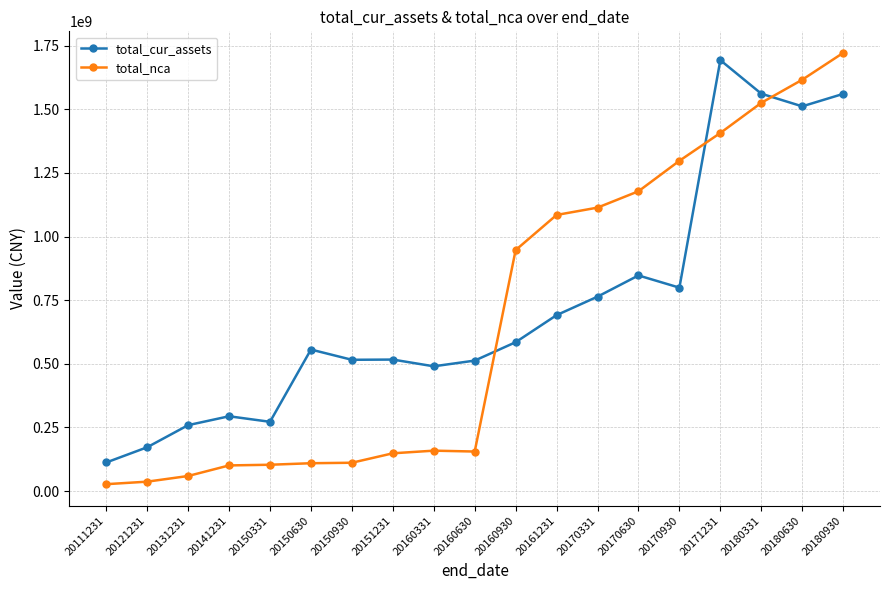

At how many categories does at least one series exceed 1311746756?

4